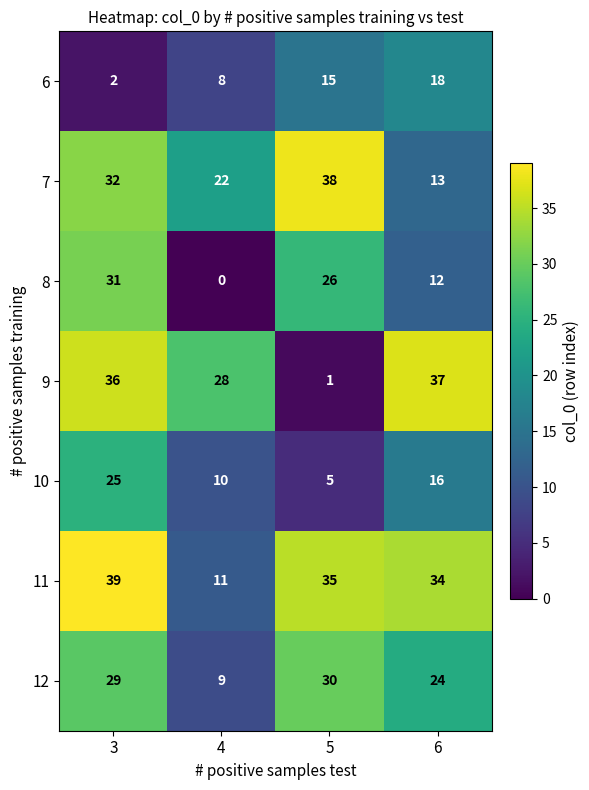

Reading left to right, list all the values displayed in this chart.

6: 2	8	15	18
7: 32	22	38	13
8: 31	0	26	12
9: 36	28	1	37
10: 25	10	5	16
11: 39	11	35	34
12: 29	9	30	24